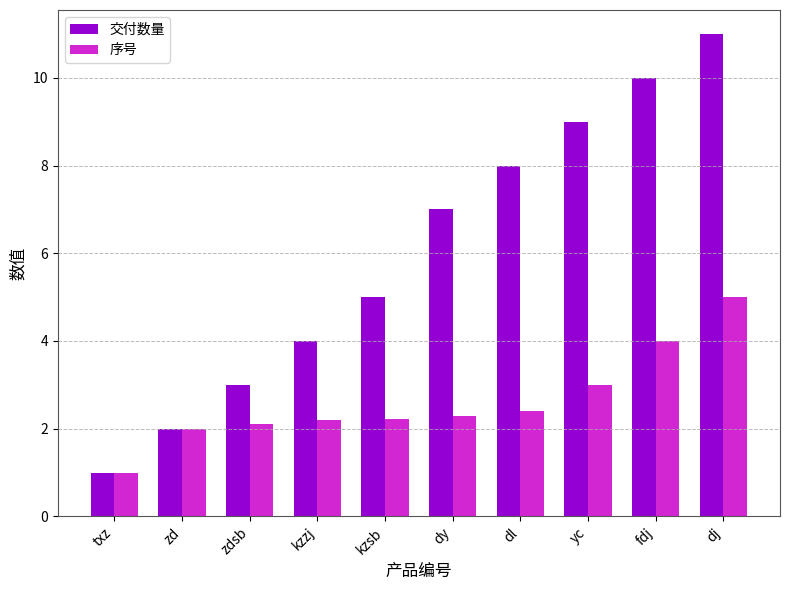

What is the minimum value for 交付数量?

1.0